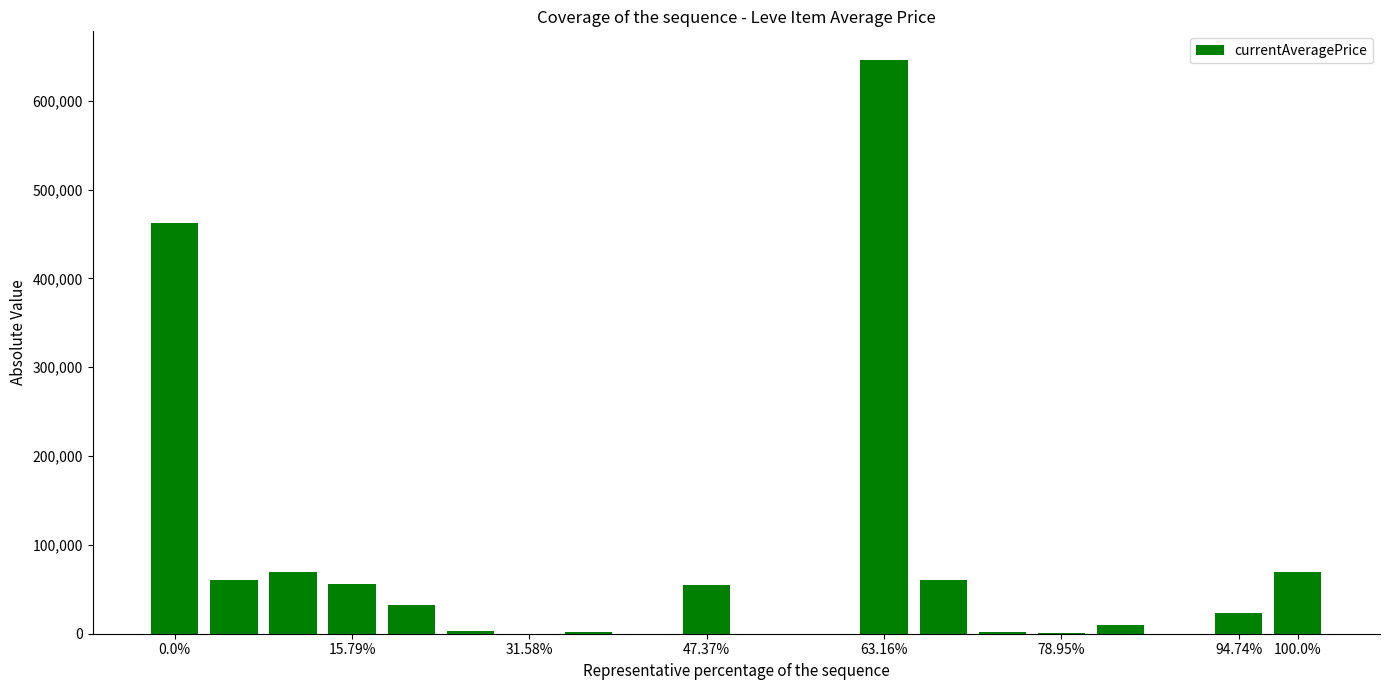

What is the greatest value displayed?

645752.0